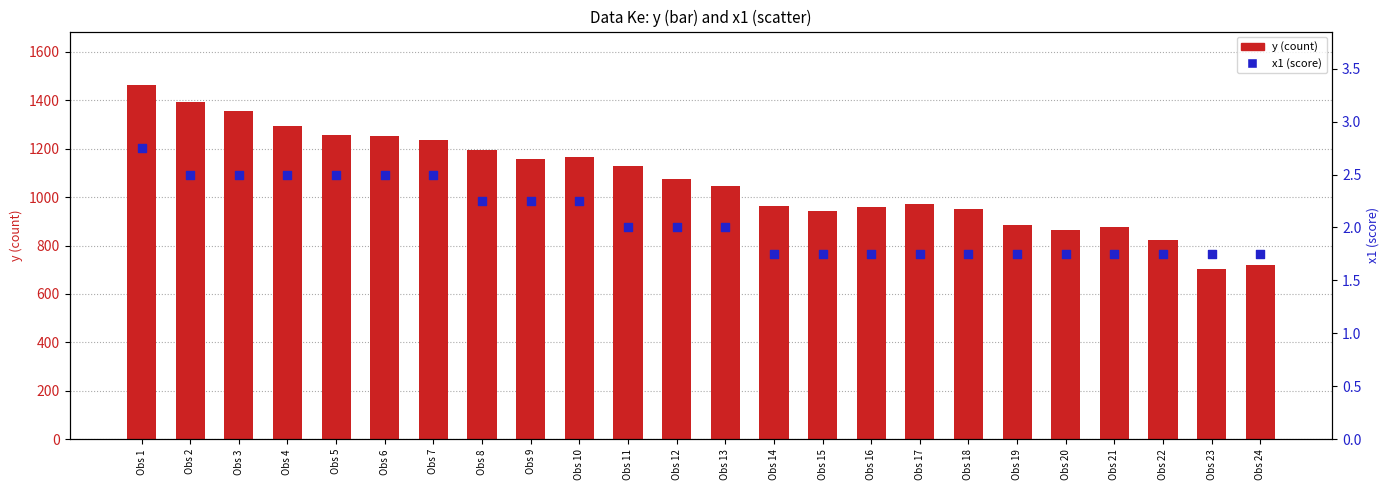

Which series has the largest total across all categories?

y (count)